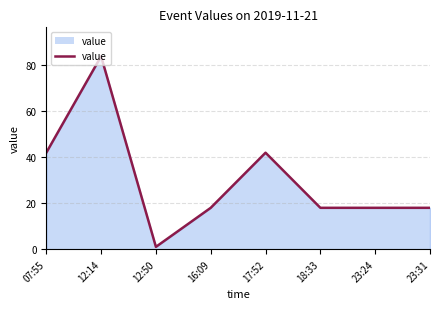

Which has a higher value, 17:52 or 16:09?

17:52